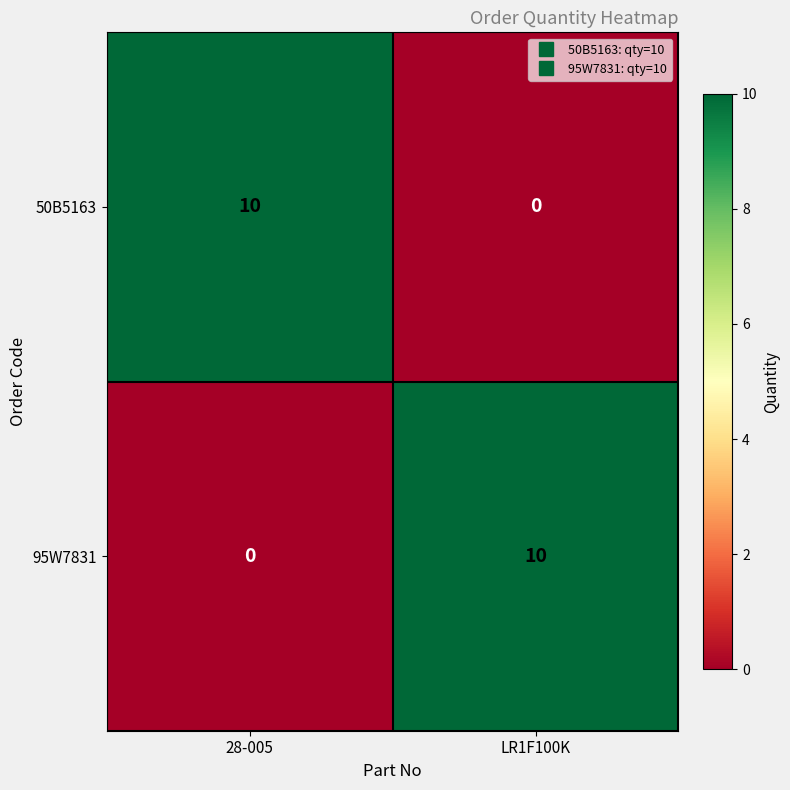

What is the spread (max minus min) of values at 28-005?

10